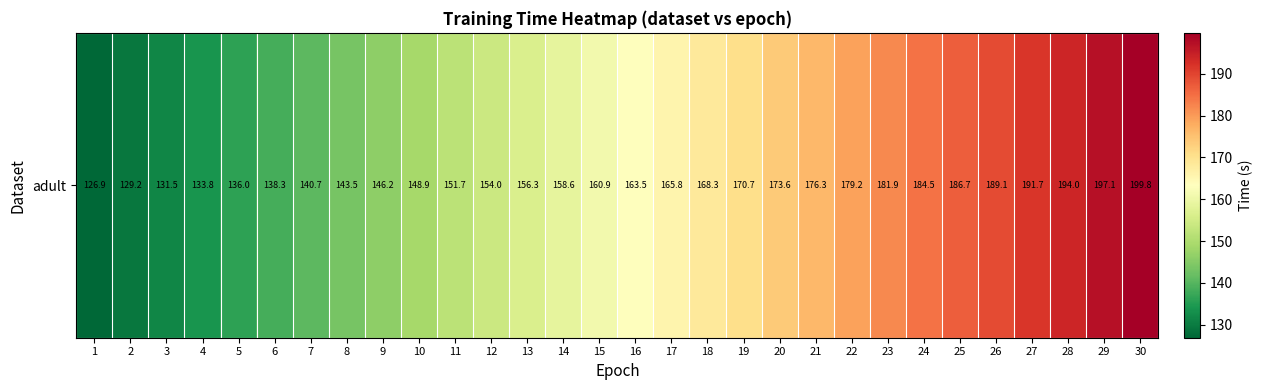

True or false: the data shows 56.3 at 26.

False